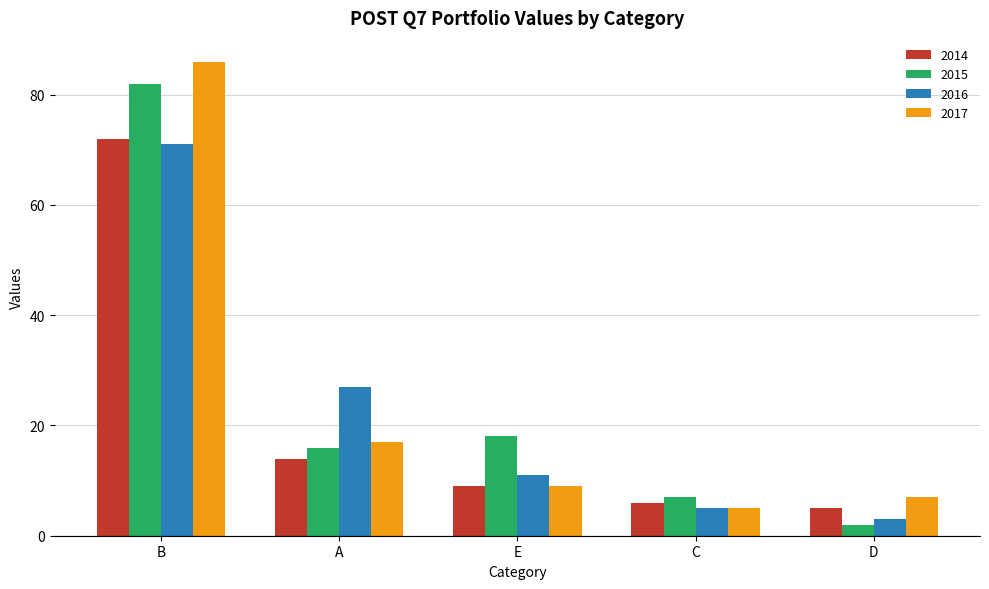

At B, list the series in order from smallest to largest.

2016, 2014, 2015, 2017